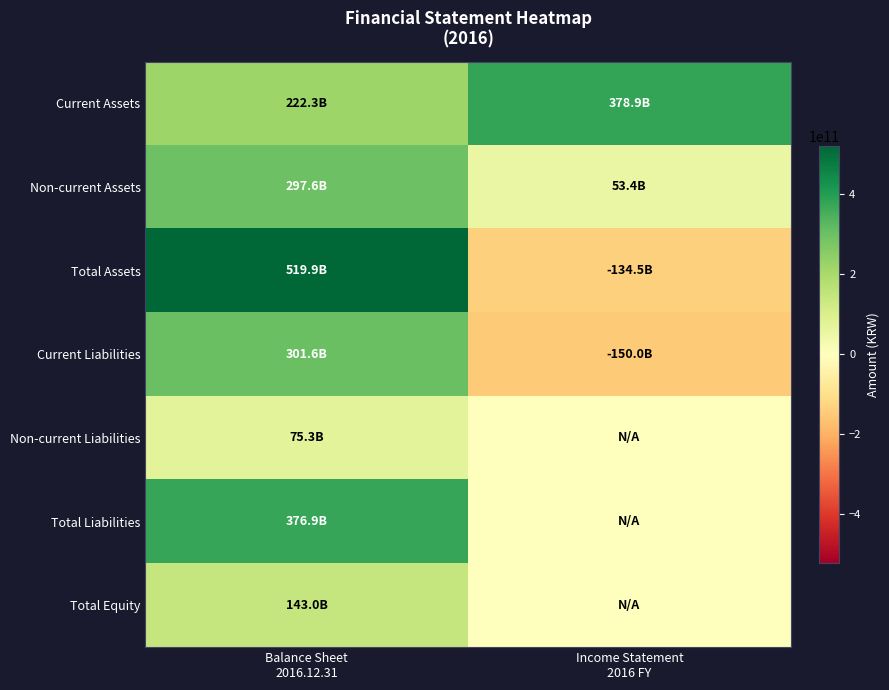

Reading right to left, list all the values displayed in this chart.

Current Assets: Income Statement
2016 FY=378856008307	Balance Sheet
2016.12.31=222294398690
Non-current Assets: Income Statement
2016 FY=53372611355	Balance Sheet
2016.12.31=297628322382
Total Assets: Income Statement
2016 FY=-134470175787	Balance Sheet
2016.12.31=519922721072
Current Liabilities: Income Statement
2016 FY=-149981642646	Balance Sheet
2016.12.31=301619373830
Non-current Liabilities: Income Statement
2016 FY=0	Balance Sheet
2016.12.31=75299777235
Total Liabilities: Income Statement
2016 FY=0	Balance Sheet
2016.12.31=376919151065
Total Equity: Income Statement
2016 FY=0	Balance Sheet
2016.12.31=143003570007